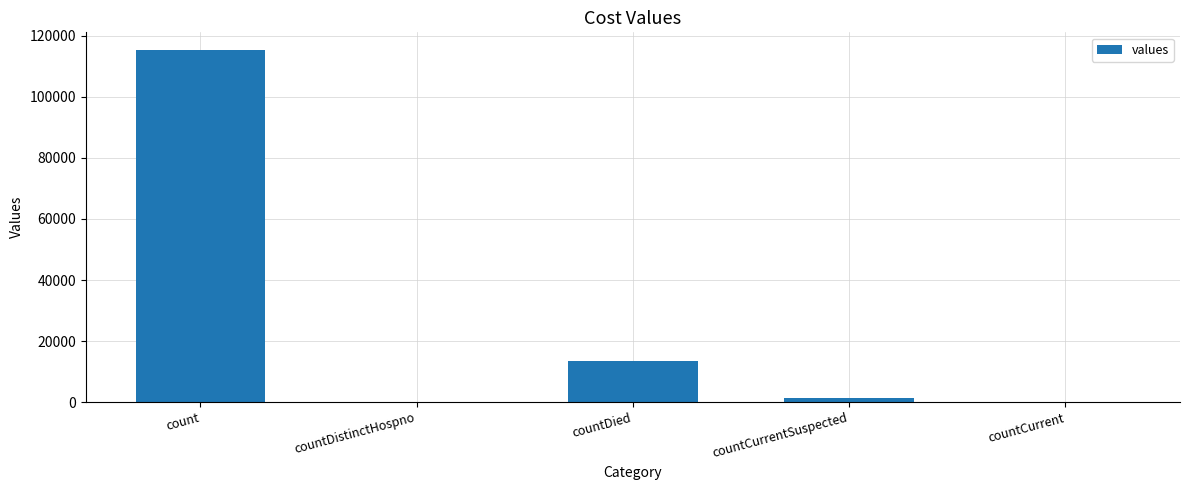

Approximately how many times larger is the value at count compared to countDied?

8.6